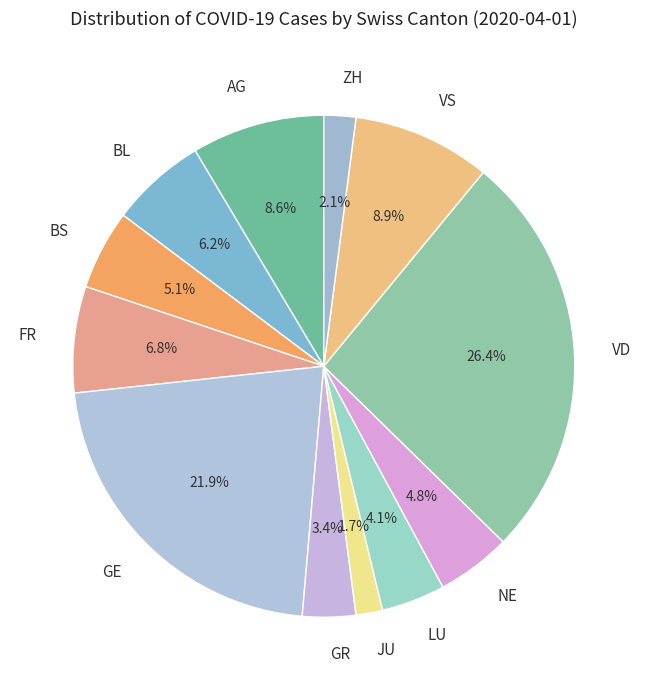

To the nearest percent, what is the difference between the largest and smallest slice percentages?

25%